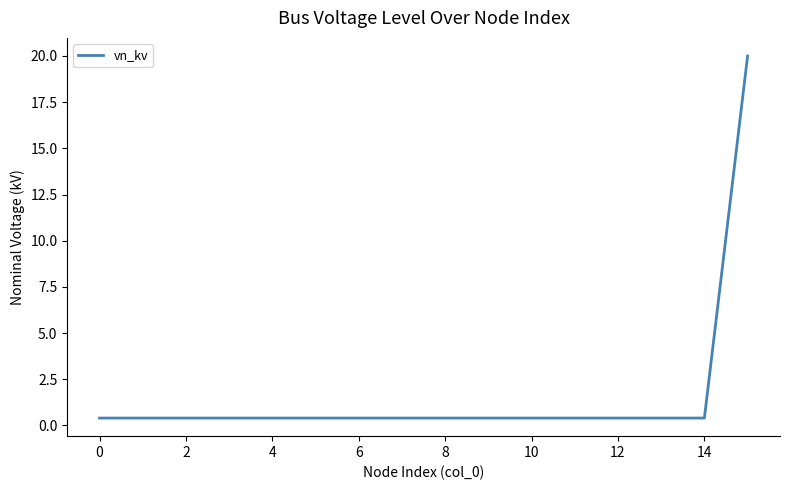

Does the chart display data point markers on the line(s)?

No